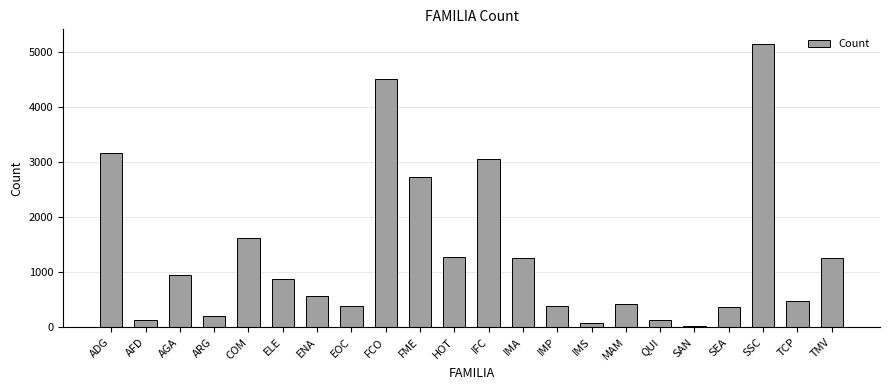

Which has a higher value, COM or FME?

FME